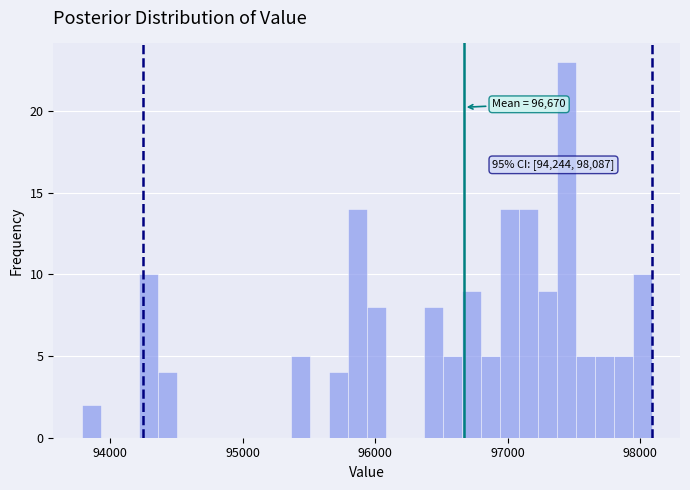

Around what value on the x-axis is the tallest bar? Give the approximate position of its centre, as read against the axis.

97400